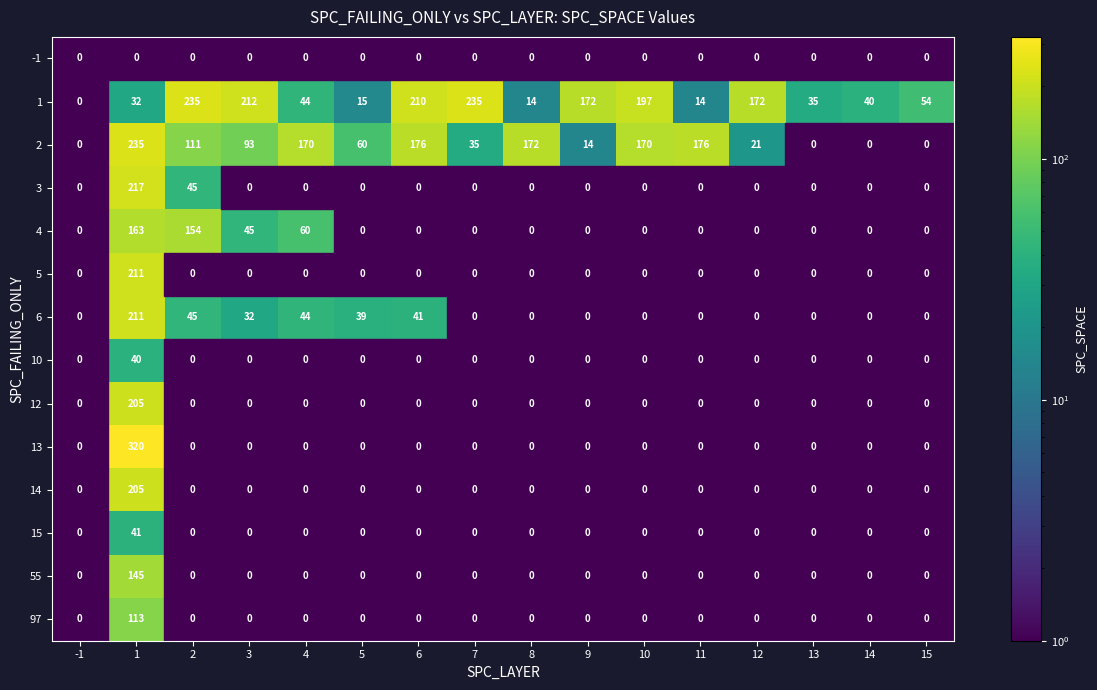

What is the highest value of the 15 series?

41